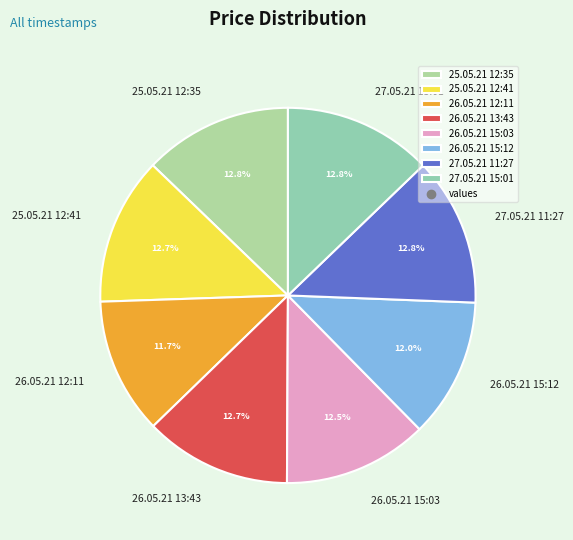

What is the total percentage of 26.05.21 15:12 and 27.05.21 15:01?

24.8%